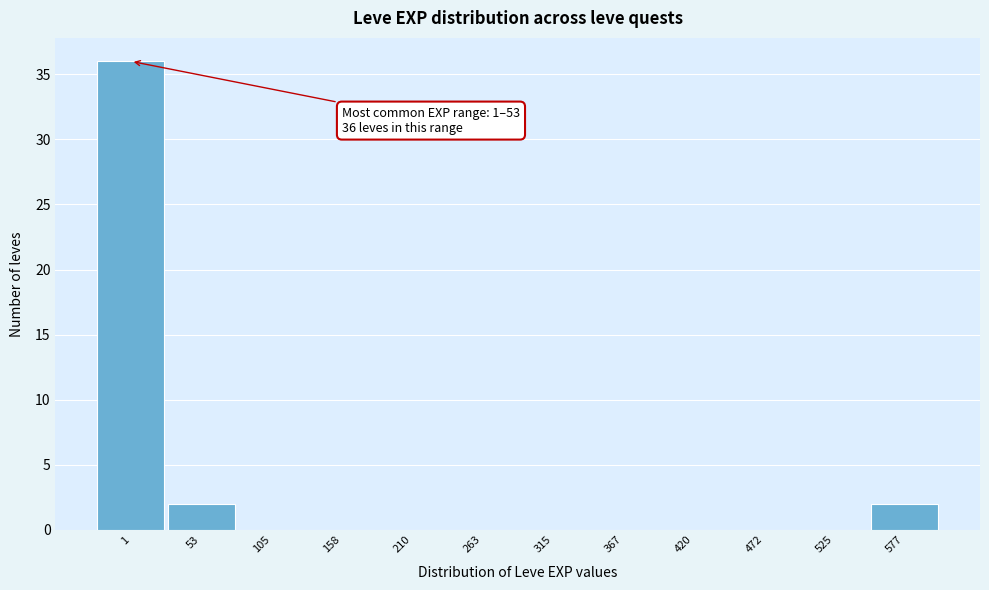

Reading left to right, what are all the values shown in this chart?

1=36	53=2	105=0	158=0	210=0	263=0	315=0	367=0	420=0	472=0	525=0	577=2